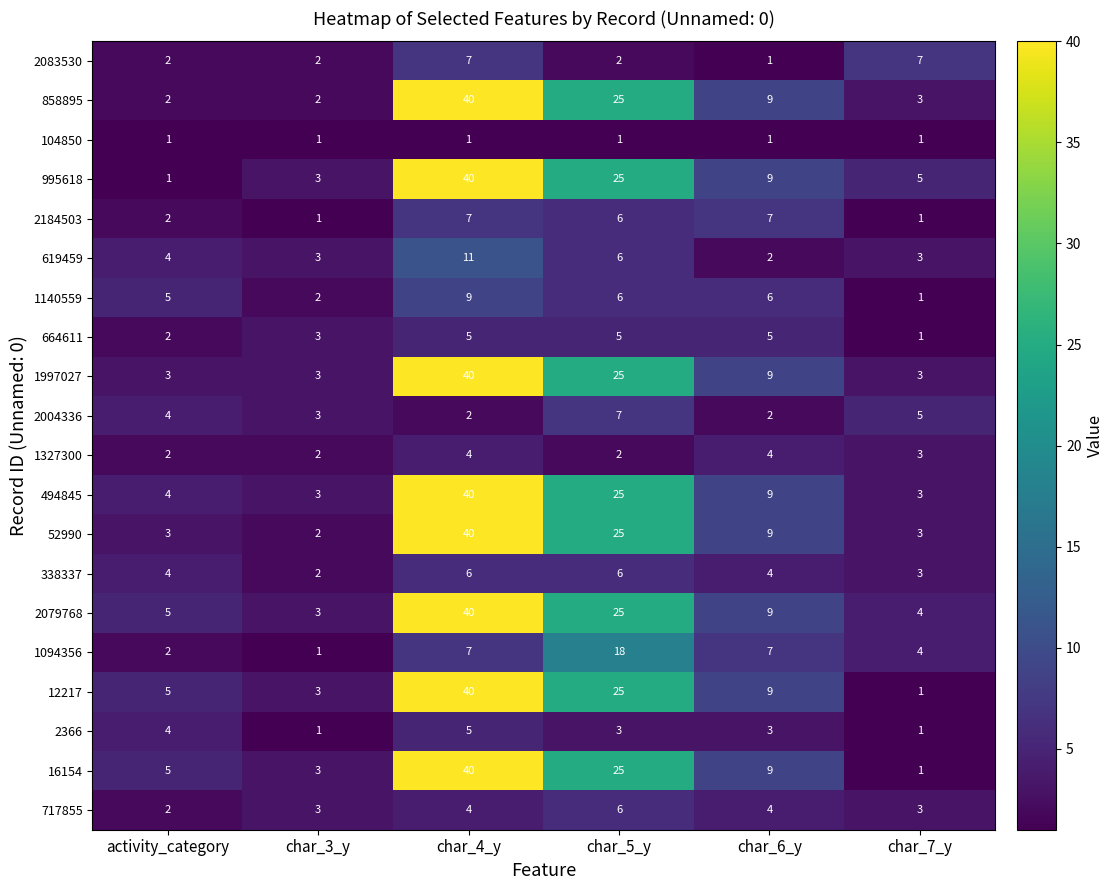

What is the difference between the second highest and minimum values in the 619459 series?

4